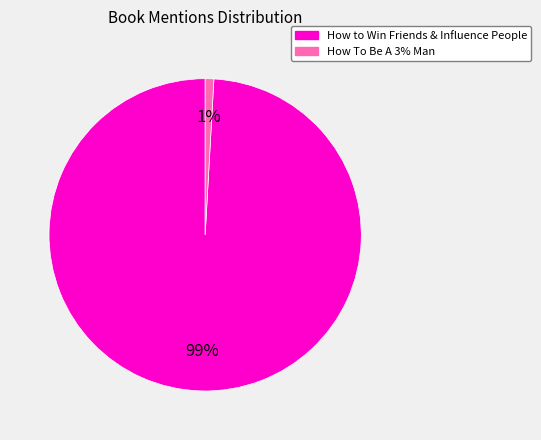

Count the number of slices in the pie.

2